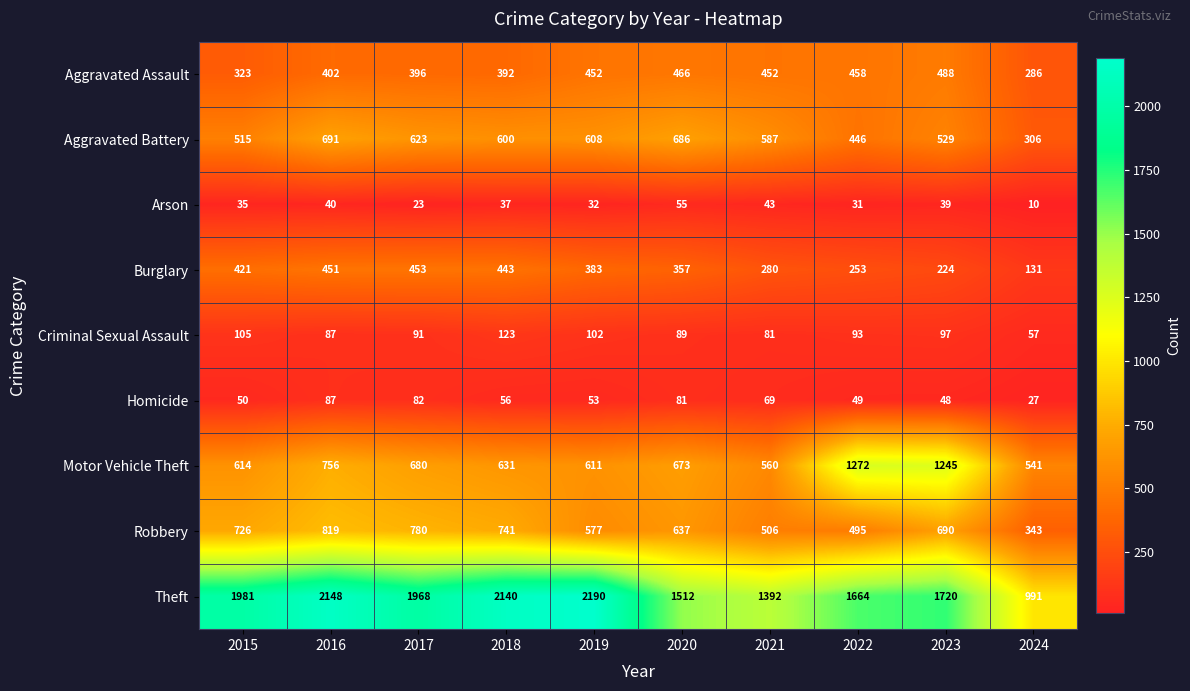

Count the number of data series in this chart.

9